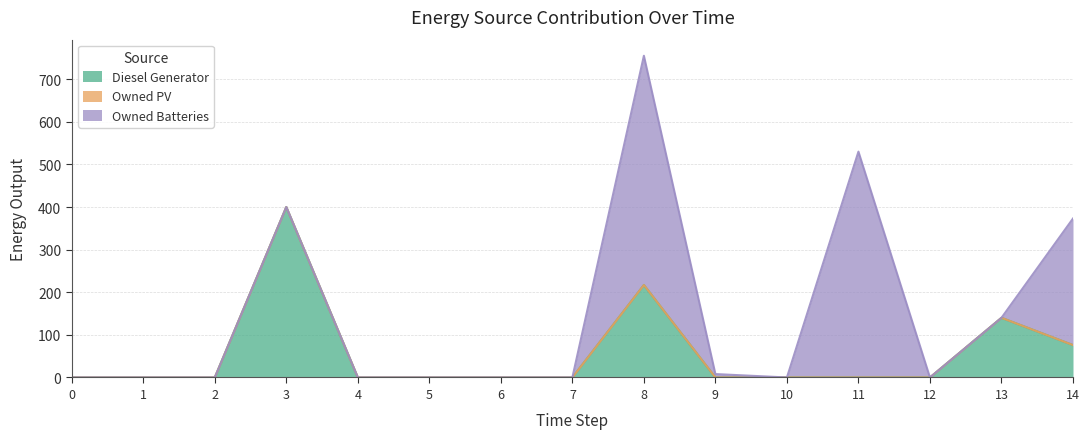

Which category has the highest value across all series?

8